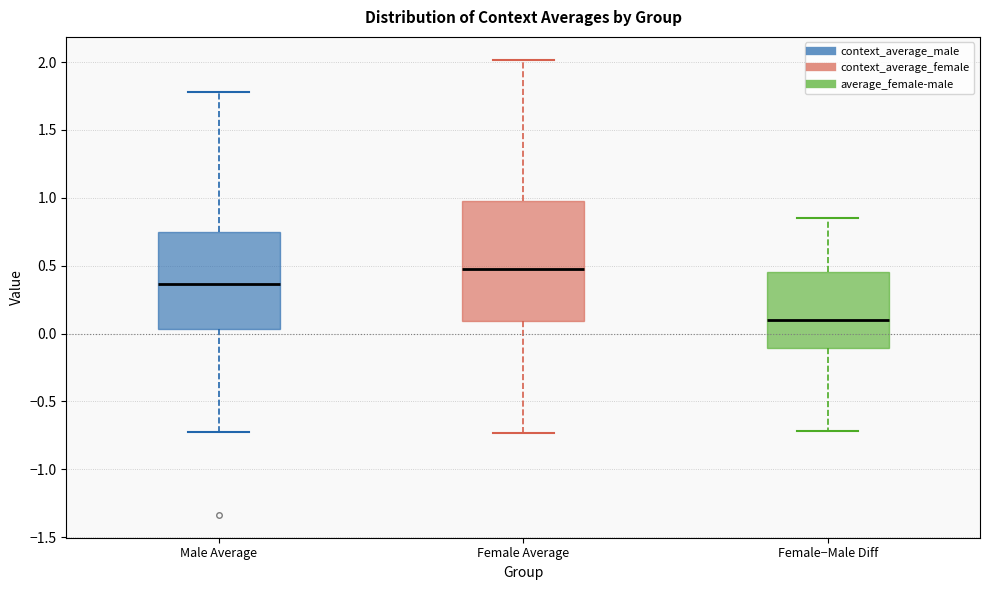

Reading left to right, read every box against the y-axis: the position of its median line, the range the box covers, and the ends of its whiskers. The values are not printed on the chart, so give them approximately, as read against the axis.

Male Average: median 0.35, box 0.05 to 0.75, whiskers -0.75 to 1.80
Female Average: median 0.50, box 0.10 to 1.00, whiskers -0.75 to 2.00
Female−Male Diff: median 0.10, box -0.10 to 0.45, whiskers -0.70 to 0.85